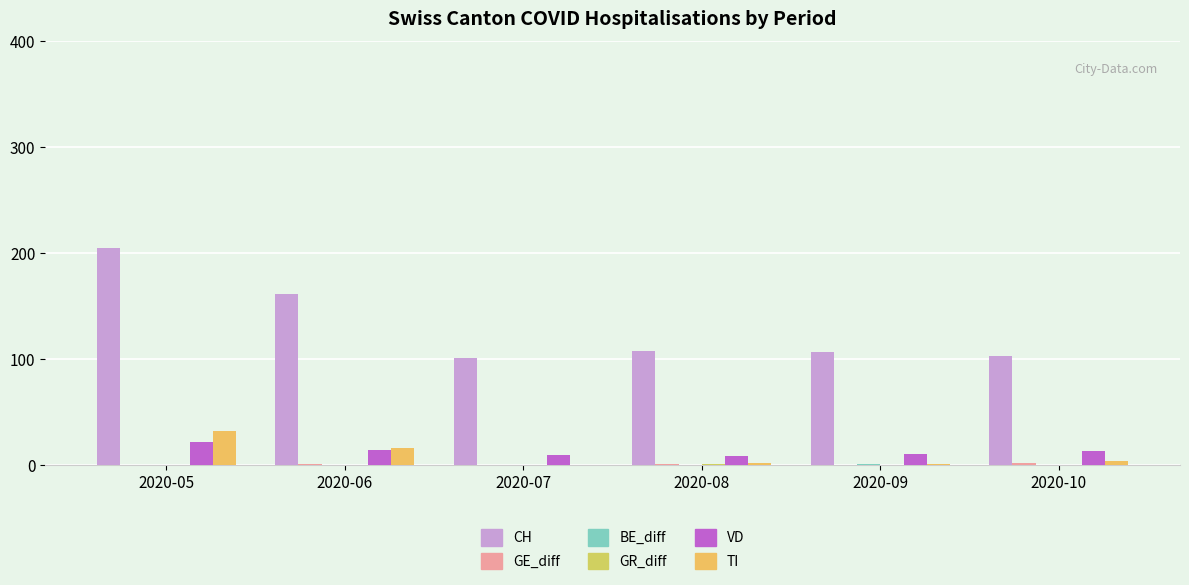

Are the bars horizontal?

No